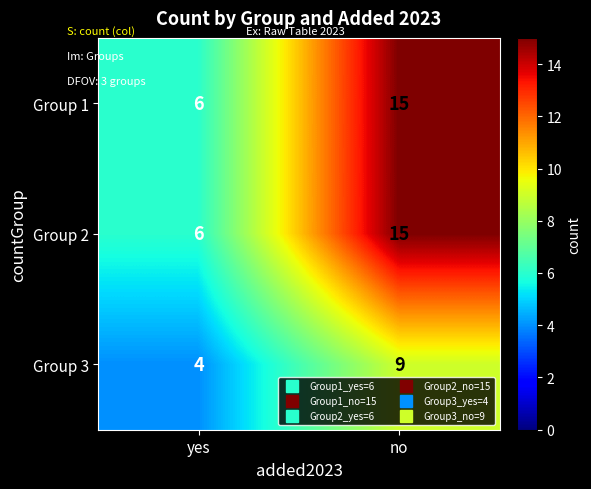

List the labels in order of Group 2 value, largest first.

no, yes